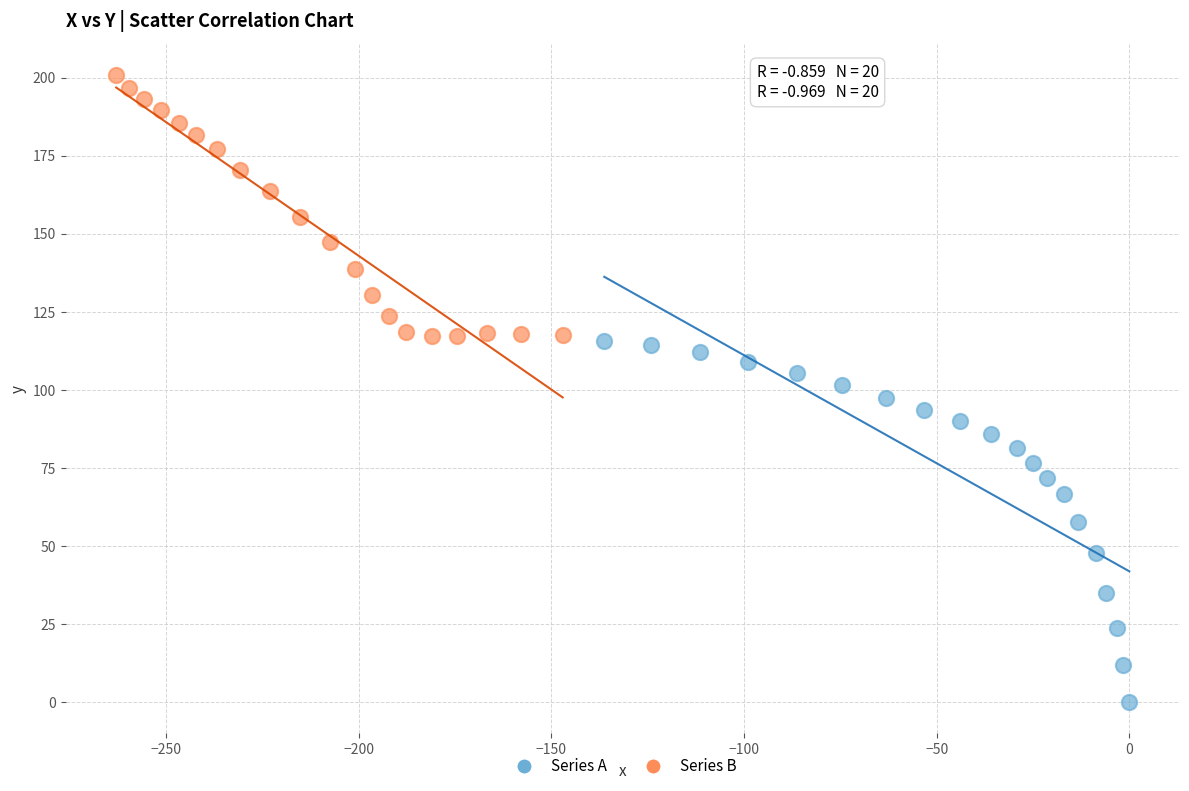

Which series contains the highest Y value?

Series B